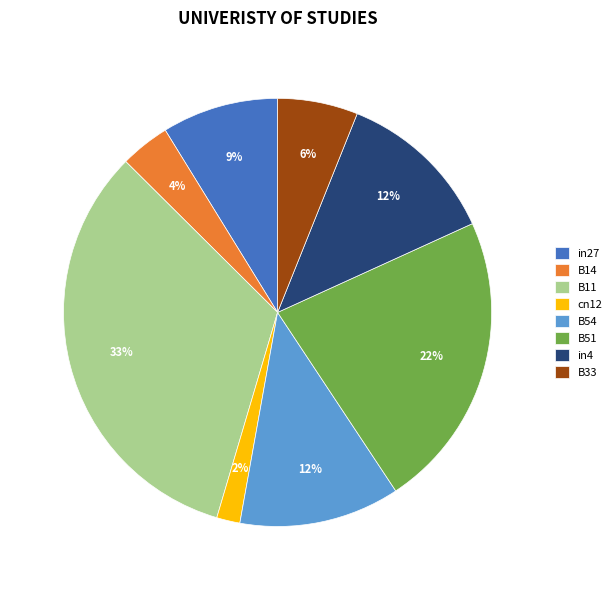

To the nearest percent, what percentage of the pie is in27?

9%